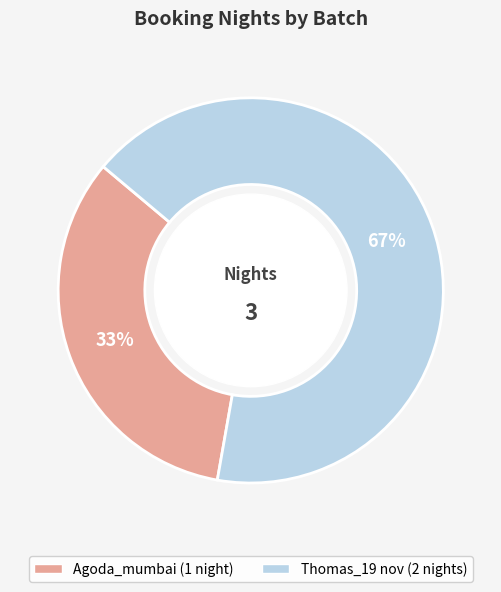

What percentage is the Agoda_mumbai slice, to the nearest percent?

33%